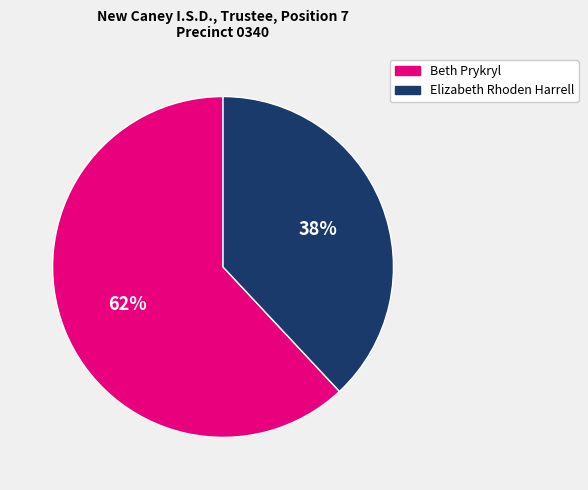

Do Elizabeth Rhoden Harrell and Beth Prykryl together represent more than half of the pie?

Yes